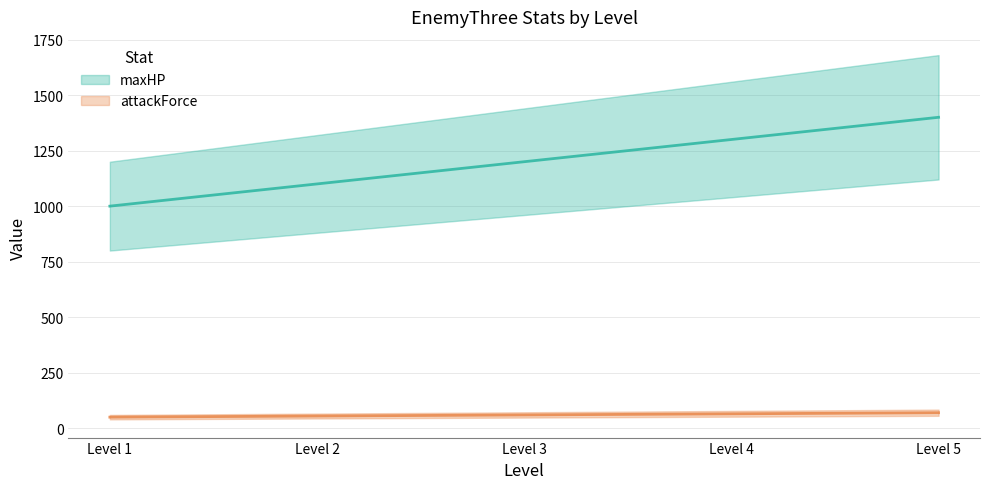

Reading left to right, what are all the values shown in this chart?

maxHP: 1000	1100	1200	1300	1400
attackForce: 50	55	60	65	70